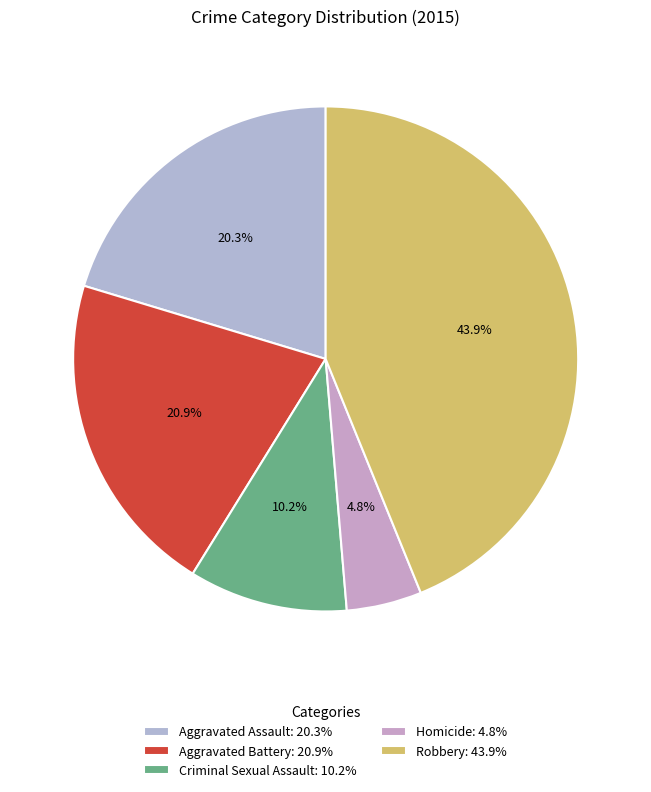

What percentage is the Robbery slice, to the nearest percent?

44%